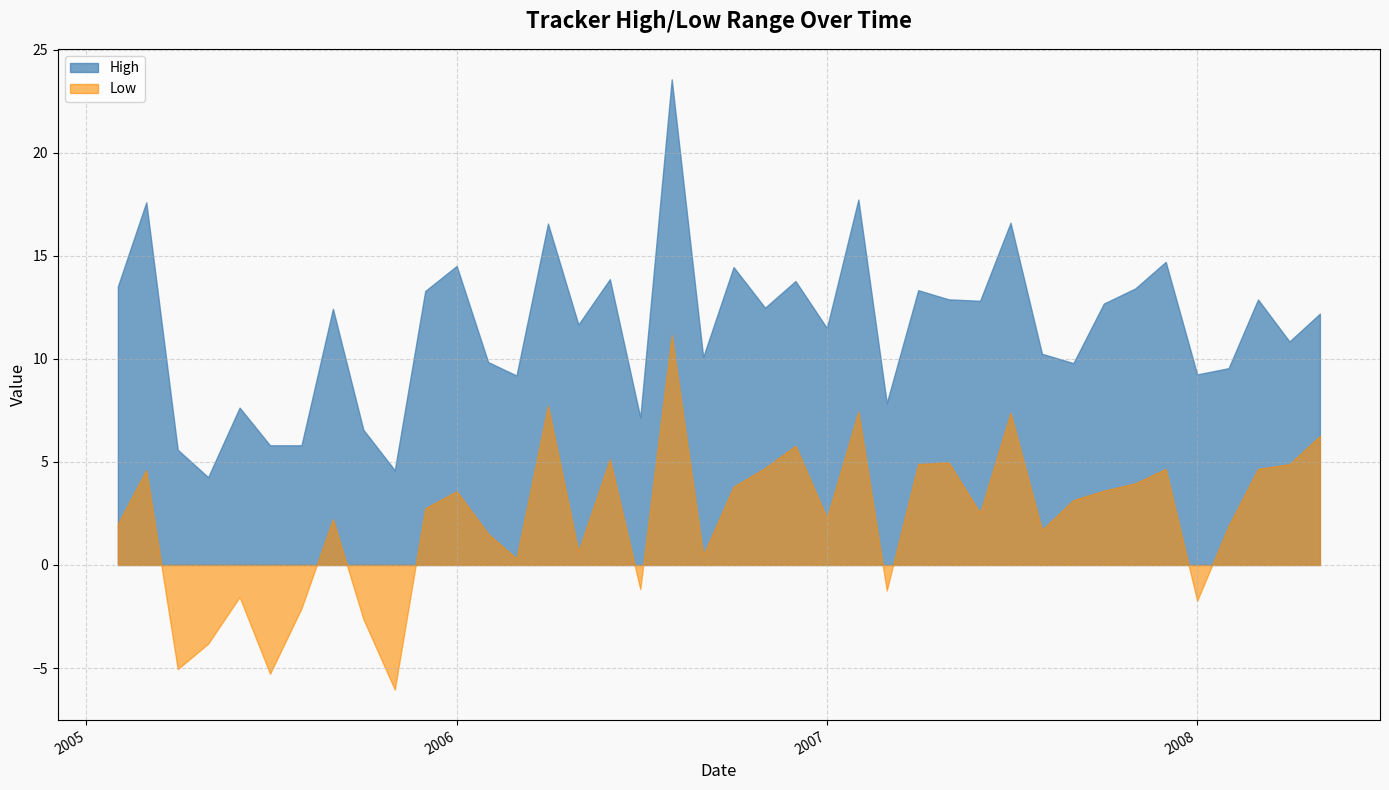

List the series in order of their peak value, lowest first.

Low, High